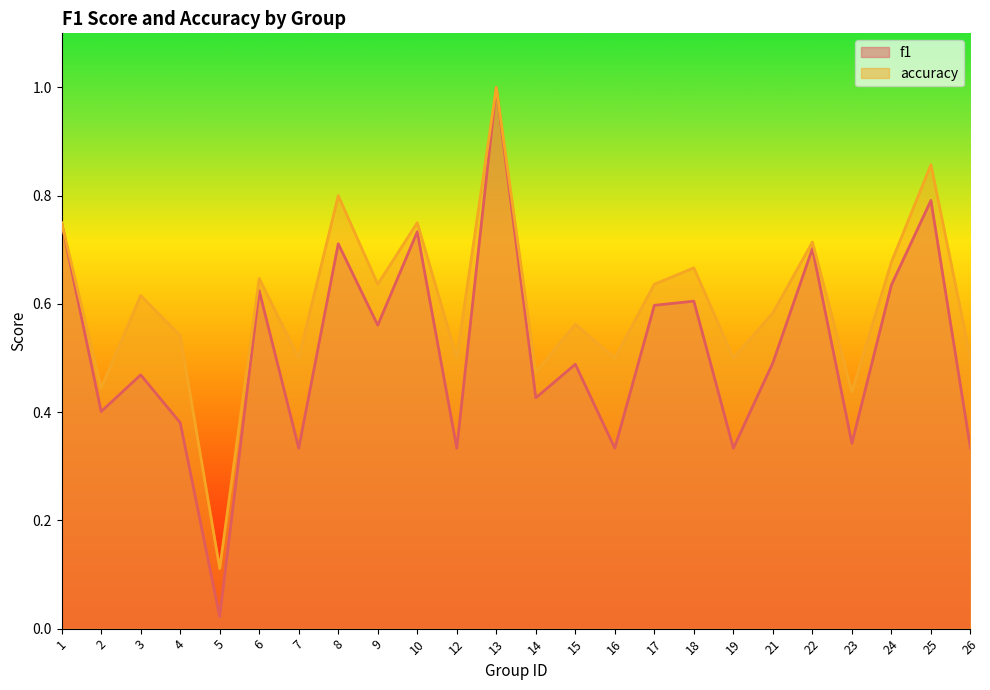

Which series has the largest total across all categories?

accuracy